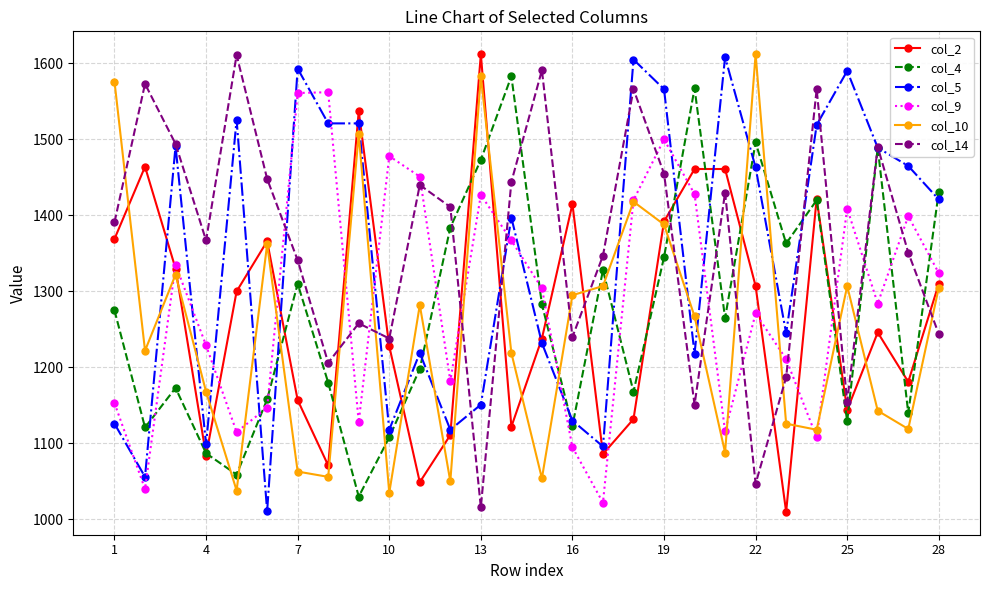

What is the value of the col_2 point at the 17th from the left?

1086